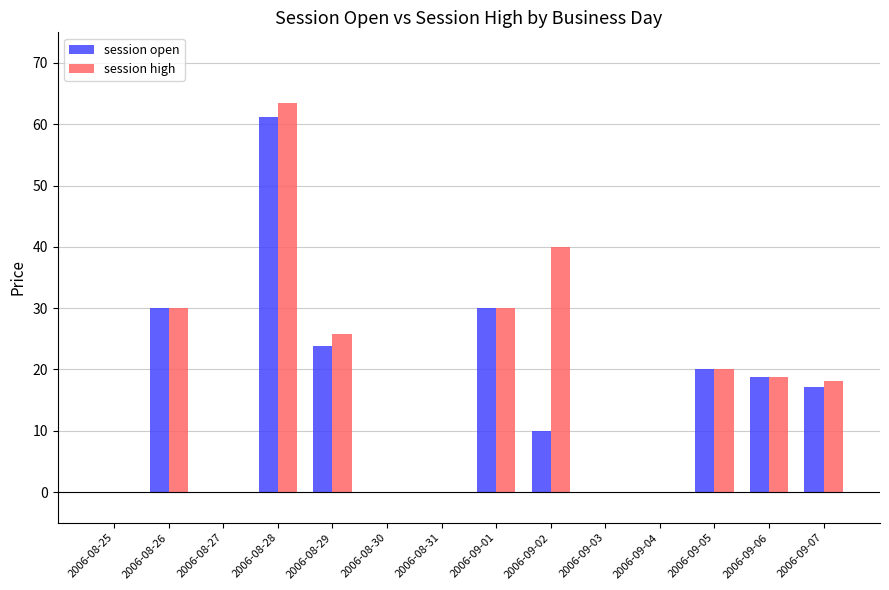

How many series are shown in this chart?

2